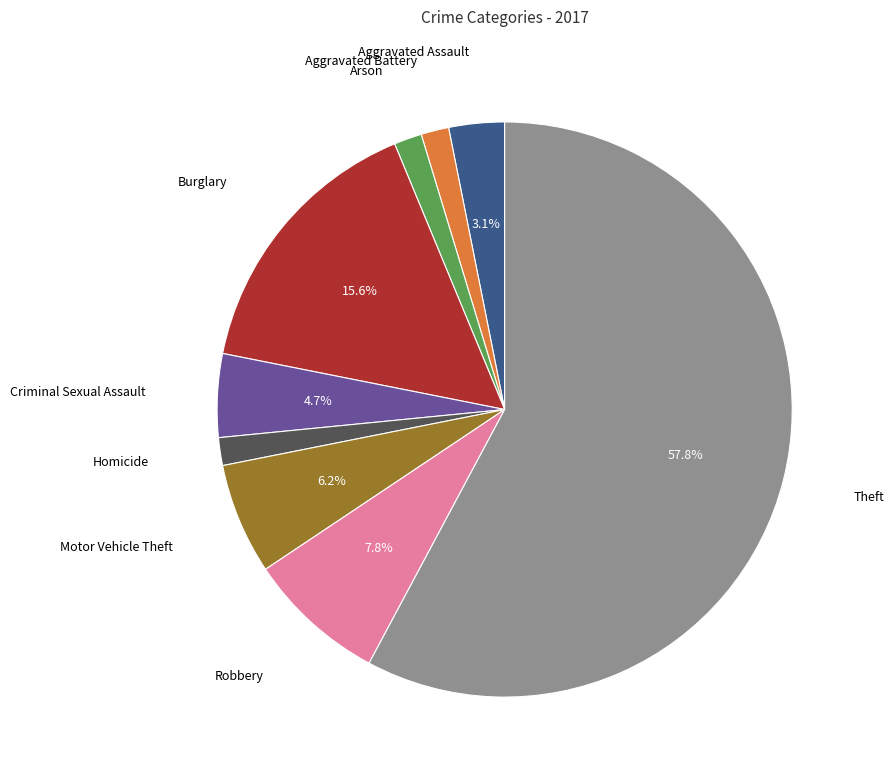

Does any single category account for the majority?

Yes